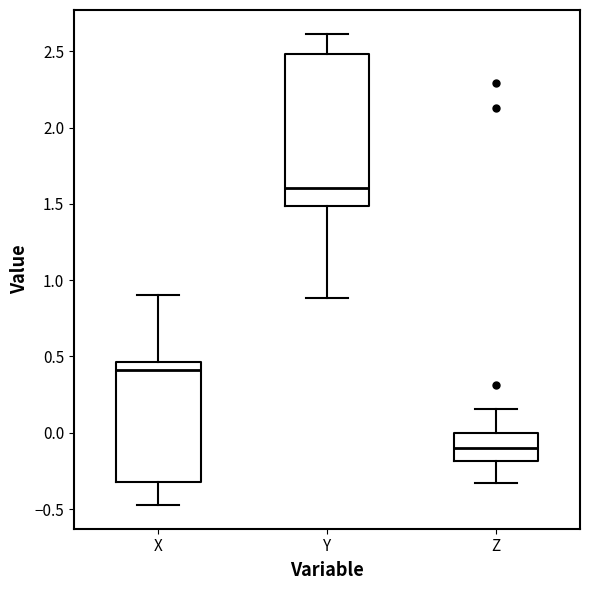

Reading left to right, transcribe this box plot: for each box, give where its median line is, the range the box spans, and where its two whiskers end, as read against the y-axis. The values are not printed on the chart, so give them approximately, as read against the axis.

X: median 0.40, box -0.30 to 0.45, whiskers -0.45 to 0.90
Y: median 1.60, box 1.50 to 2.50, whiskers 0.90 to 2.60
Z: median -0.10, box -0.20 to 0.00, whiskers -0.35 to 0.15